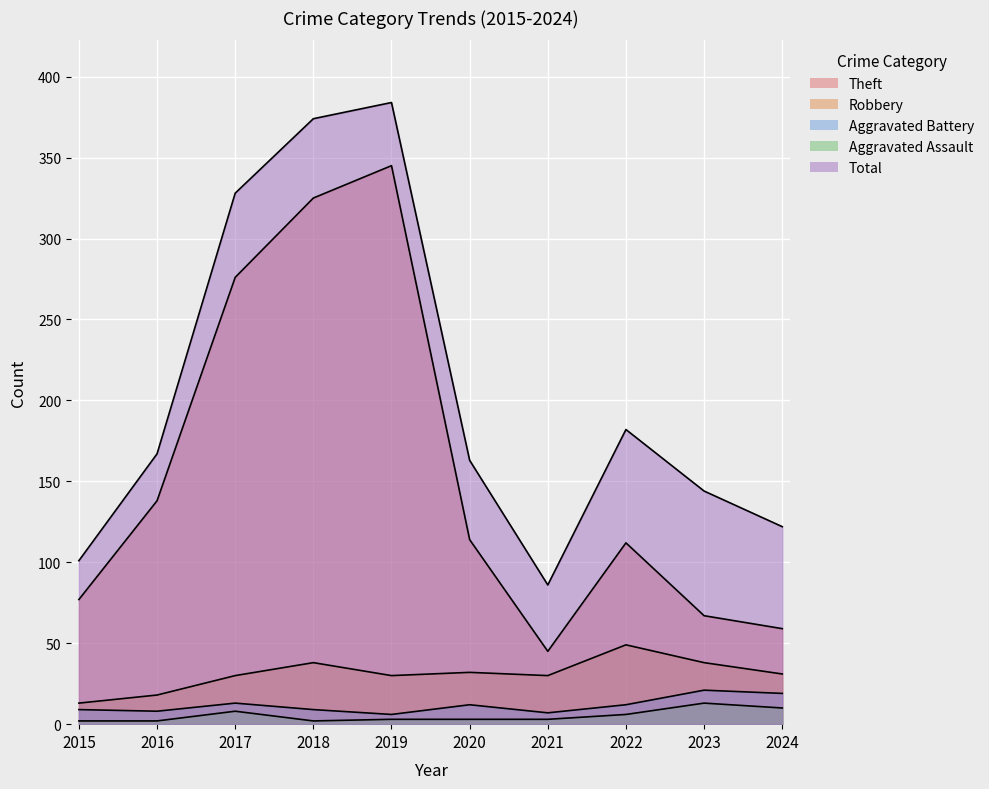

Which category has the lowest value across all series?

2015